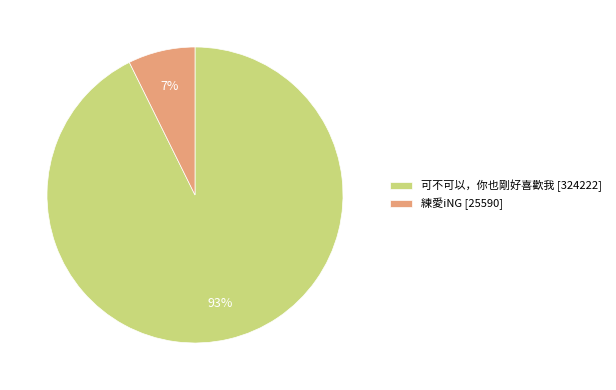

To the nearest percent, what percentage of the pie is 練愛iNG?

7%